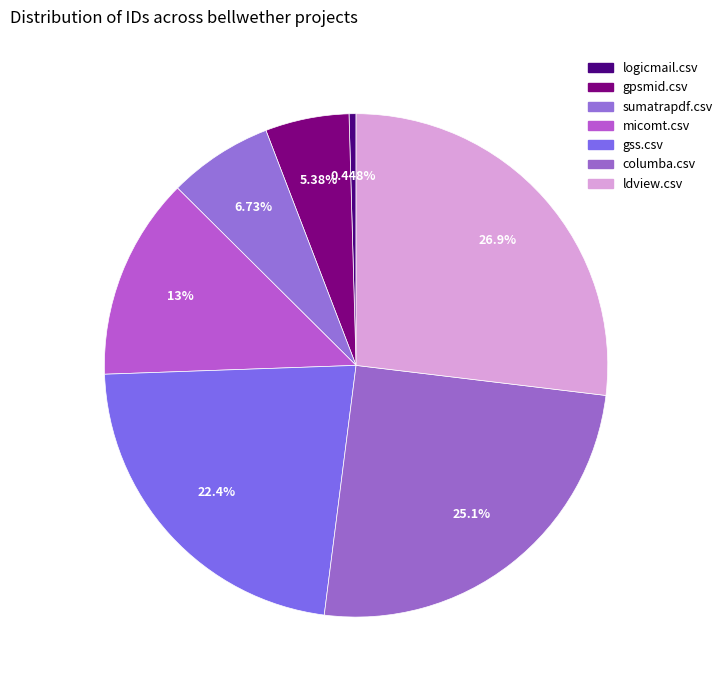

To the nearest percent, what portion does sumatrapdf.csv represent?

7%